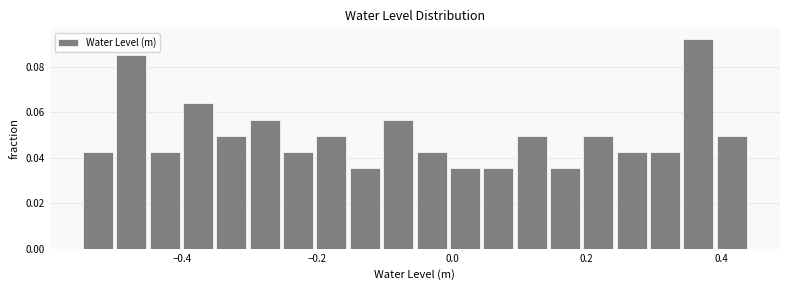

Around what value on the x-axis is the tallest bar? Give the approximate position of its centre, as read against the axis.

0.36